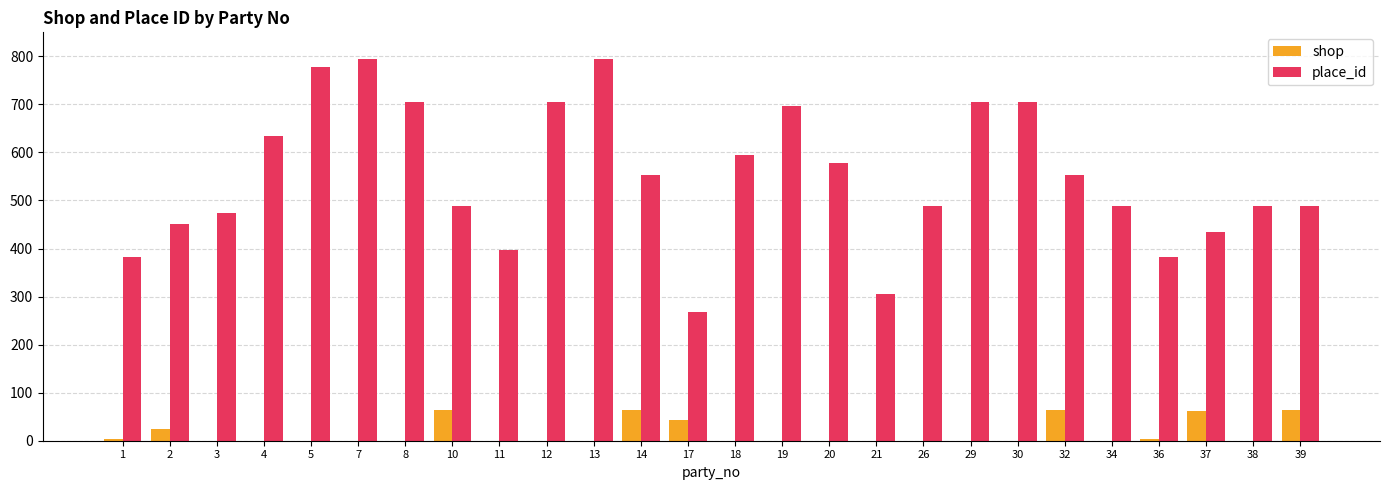

What is the total value across all series at 17?

311